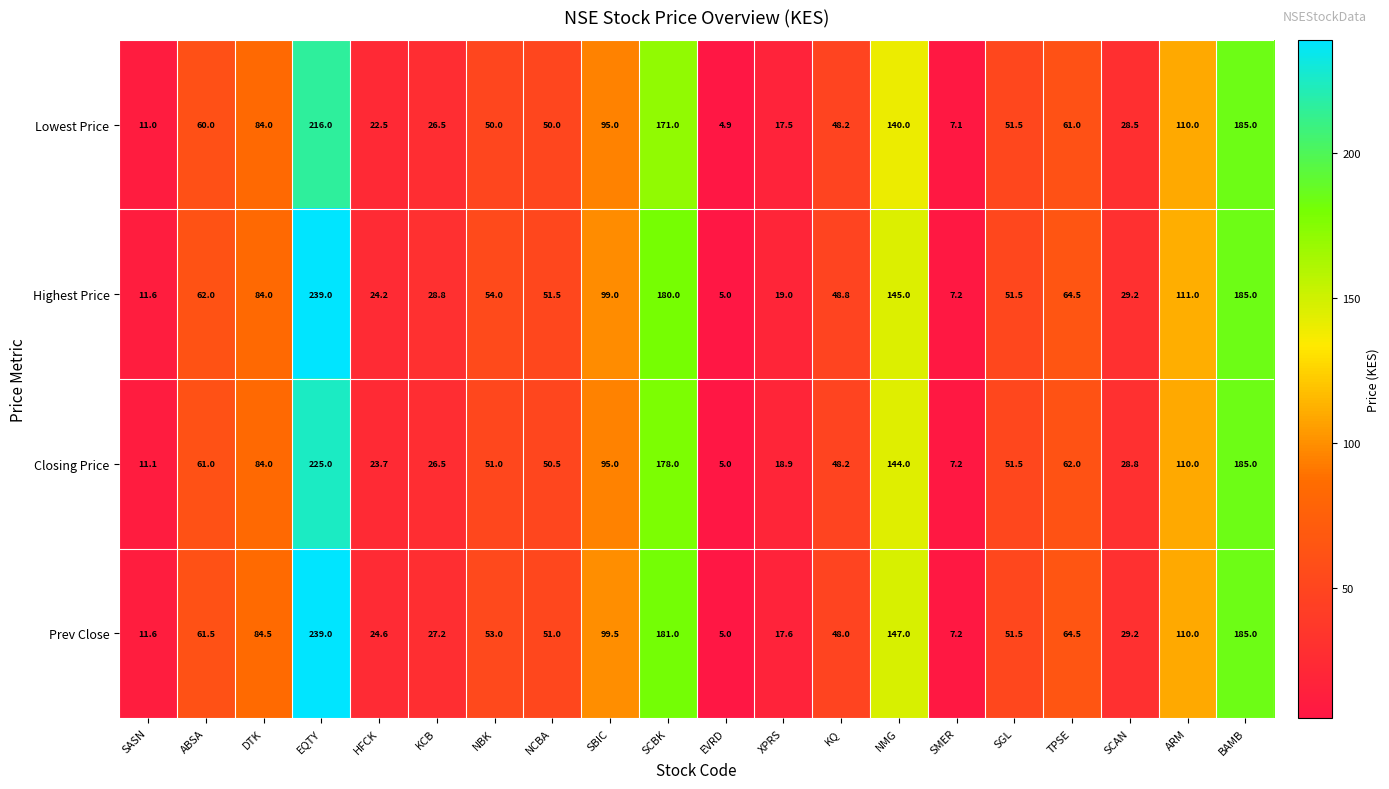

List the labels in order of Closing Price value, largest first.

EQTY, BAMB, SCBK, NMG, ARM, SBIC, DTK, TPSE, ABSA, SGL, NBK, NCBA, KQ, SCAN, KCB, HFCK, XPRS, SASN, SMER, EVRD